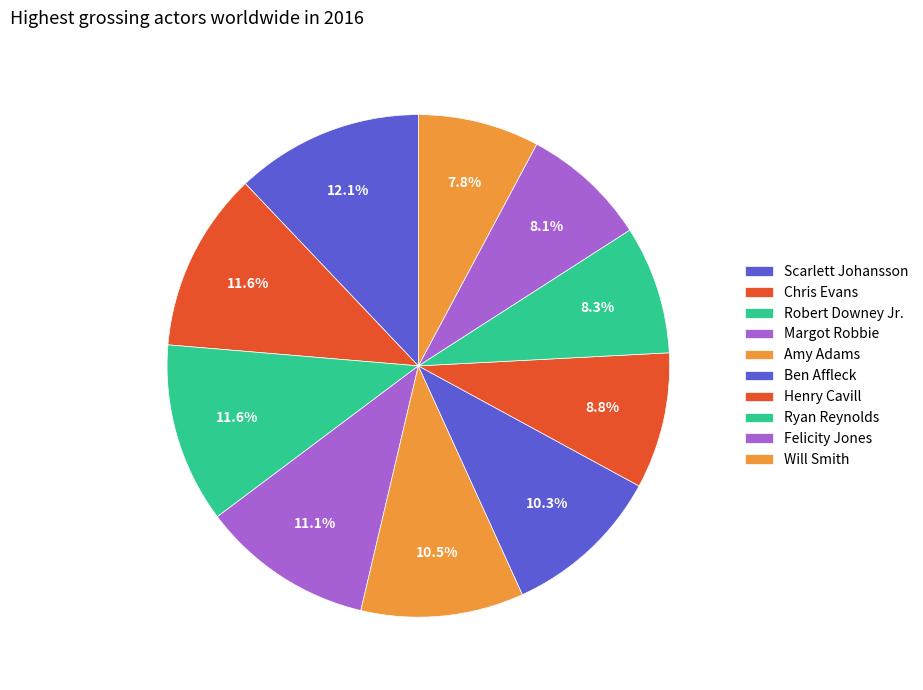

To the nearest percent, what percentage of the pie is Scarlett Johansson?

12%